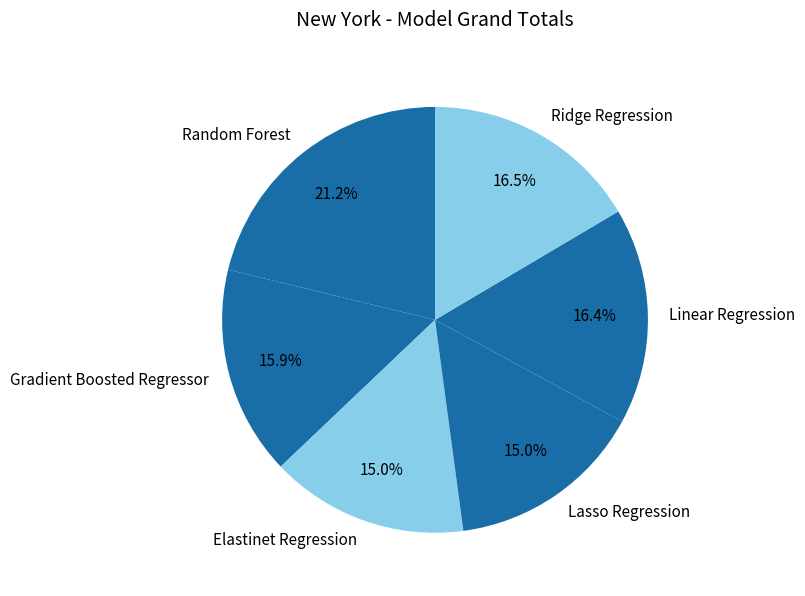

Which category has the biggest portion of the pie?

Random Forest